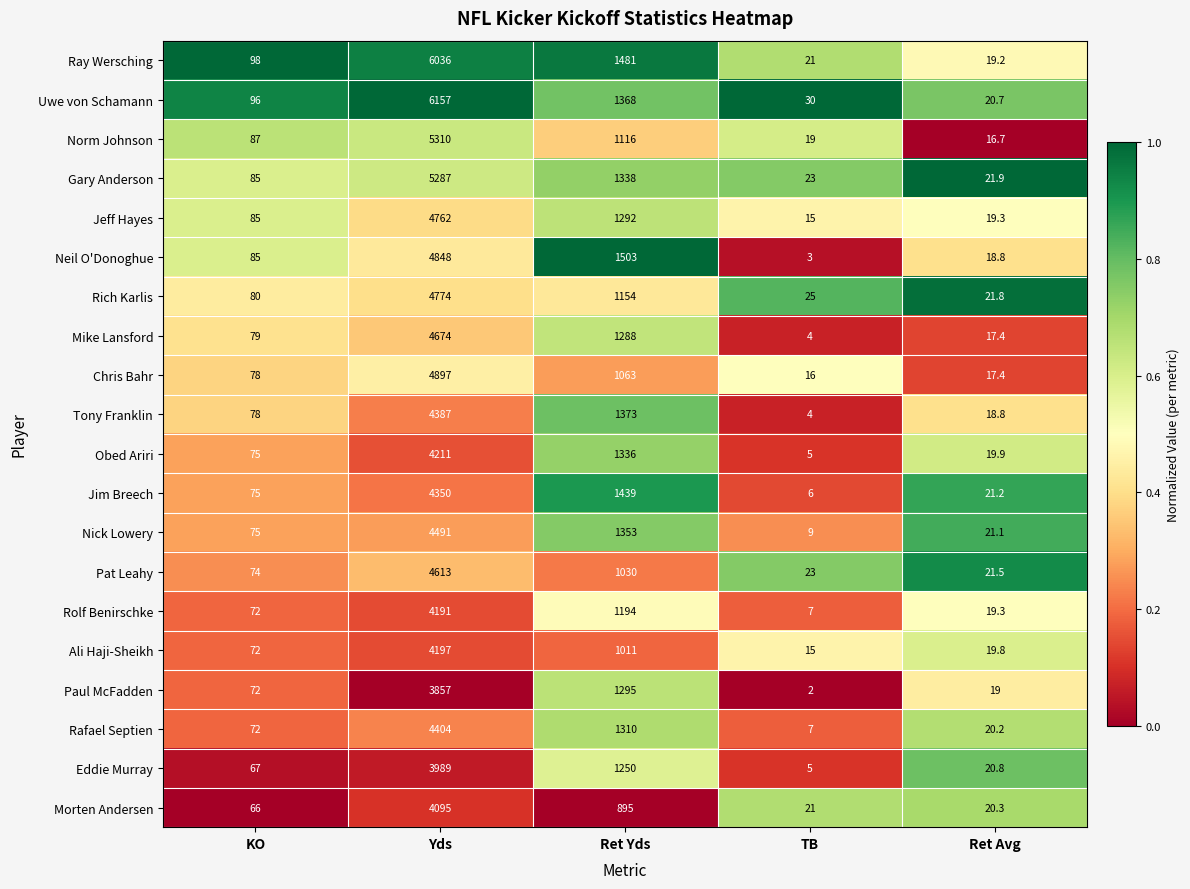

Rank the series by their maximum value, from lowest to highest.

Paul McFadden, Eddie Murray, Morten Andersen, Rolf Benirschke, Ali Haji-Sheikh, Obed Ariri, Jim Breech, Tony Franklin, Rafael Septien, Nick Lowery, Pat Leahy, Mike Lansford, Jeff Hayes, Rich Karlis, Neil O'Donoghue, Chris Bahr, Gary Anderson, Norm Johnson, Ray Wersching, Uwe von Schamann